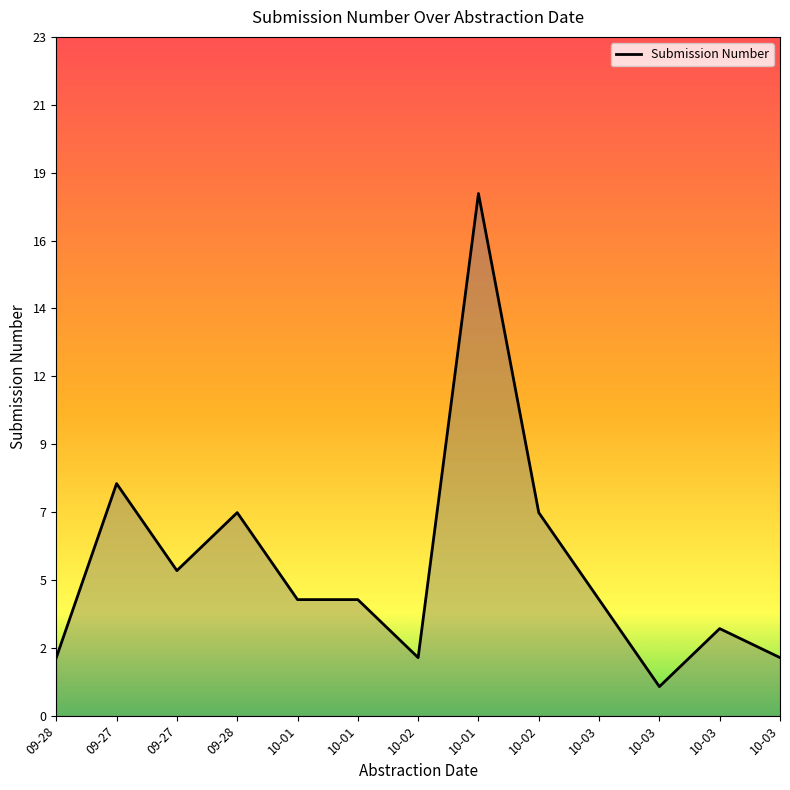

List the labels in order of value, largest first.

10-01, 09-27, 09-28, 10-02, 09-27, 10-01, 10-01, 10-03, 10-03, 09-28, 10-02, 10-03, 10-03